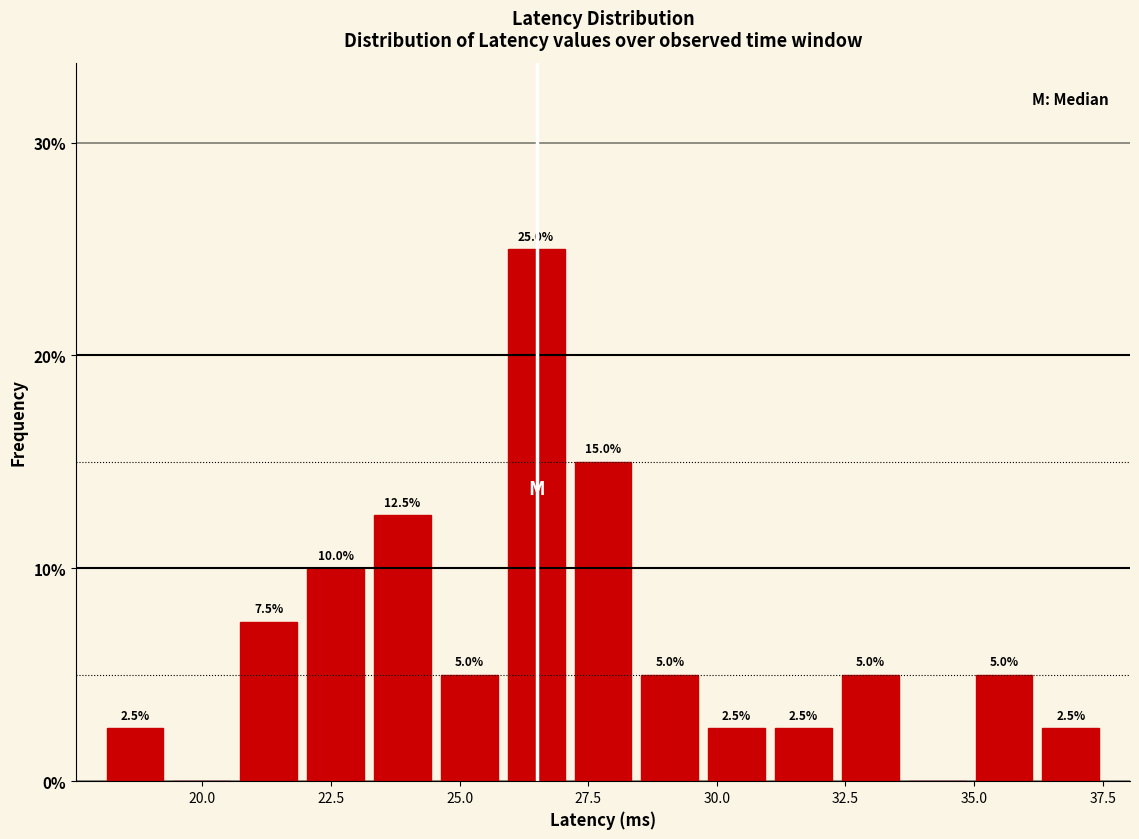

Read against the x-axis, roughly where is the centre of the tallest bar?

26.5